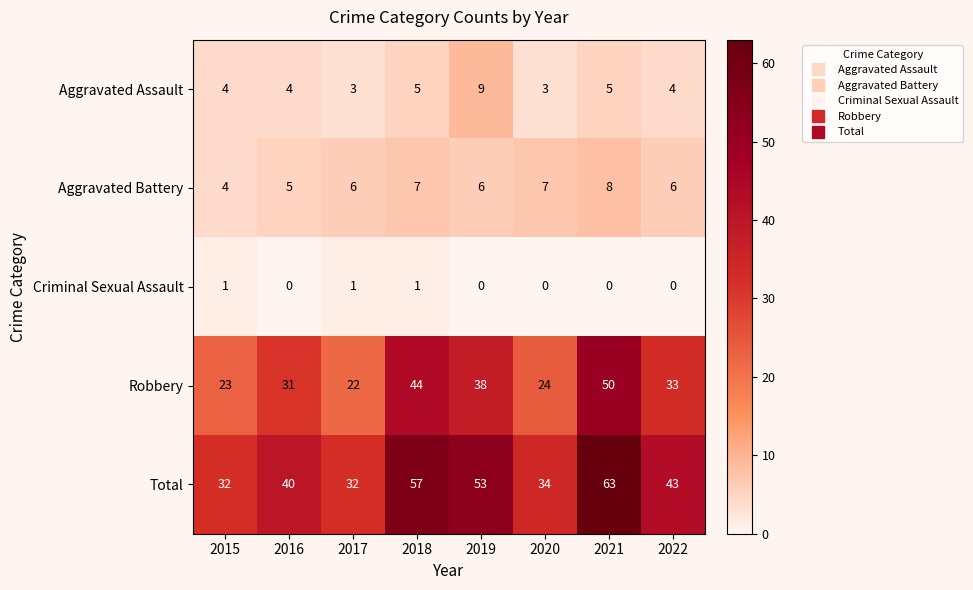

At which label is Robbery closest to 36?

2019